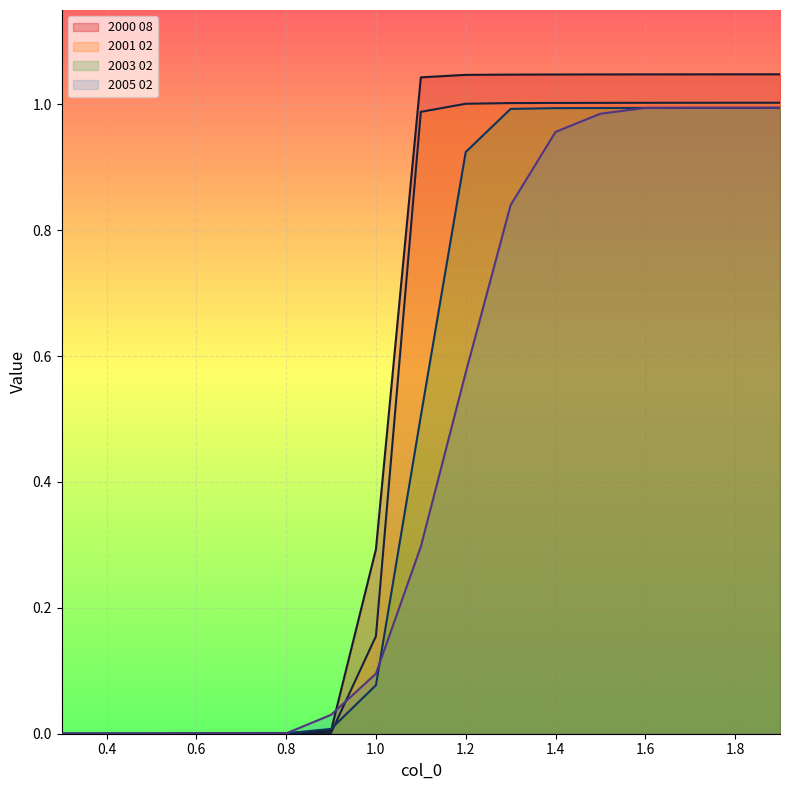

Where is 2003 02 nearest to the value 0?

0.3